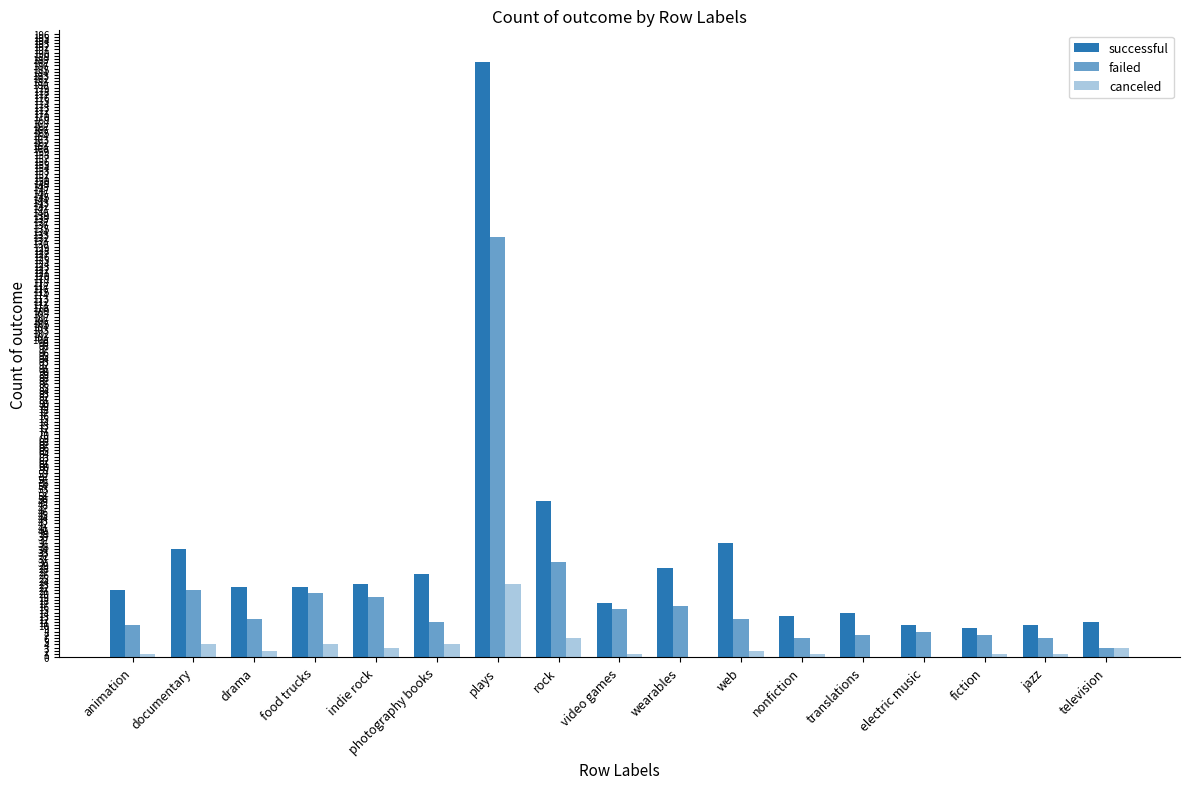

How many distinct data groups are displayed?

3